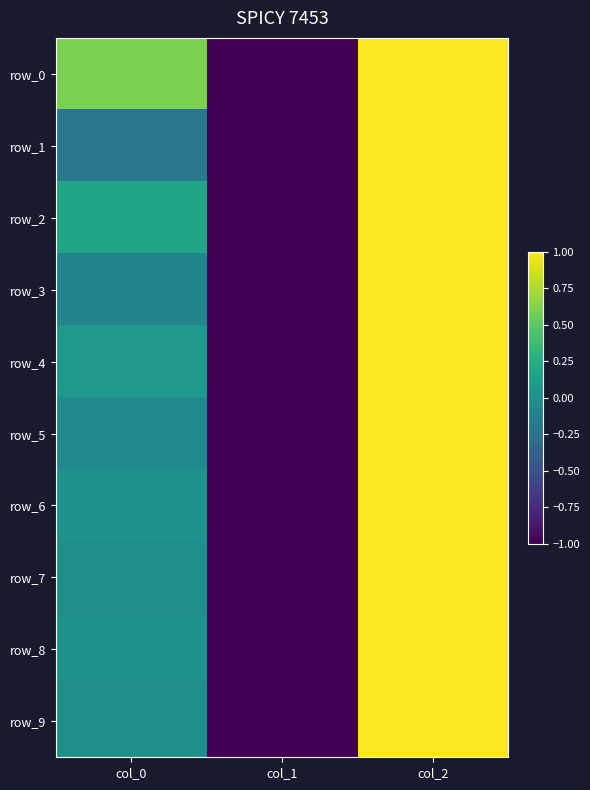

True or false: row_7 has a value of -1.7 at col_1.

False